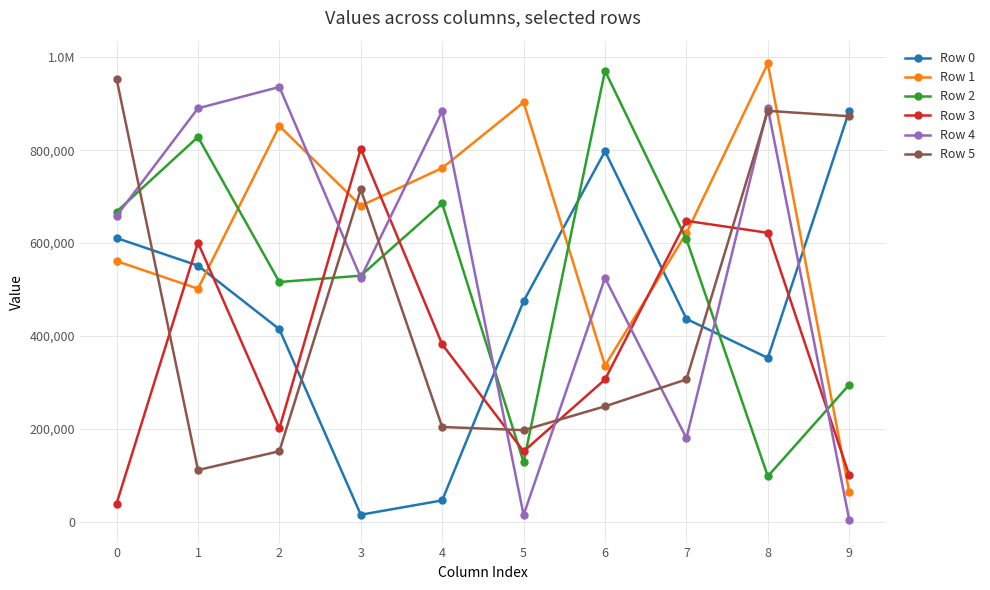

Which series ends up on top after the final intersection of Row 4 and Row 0?

Row 0